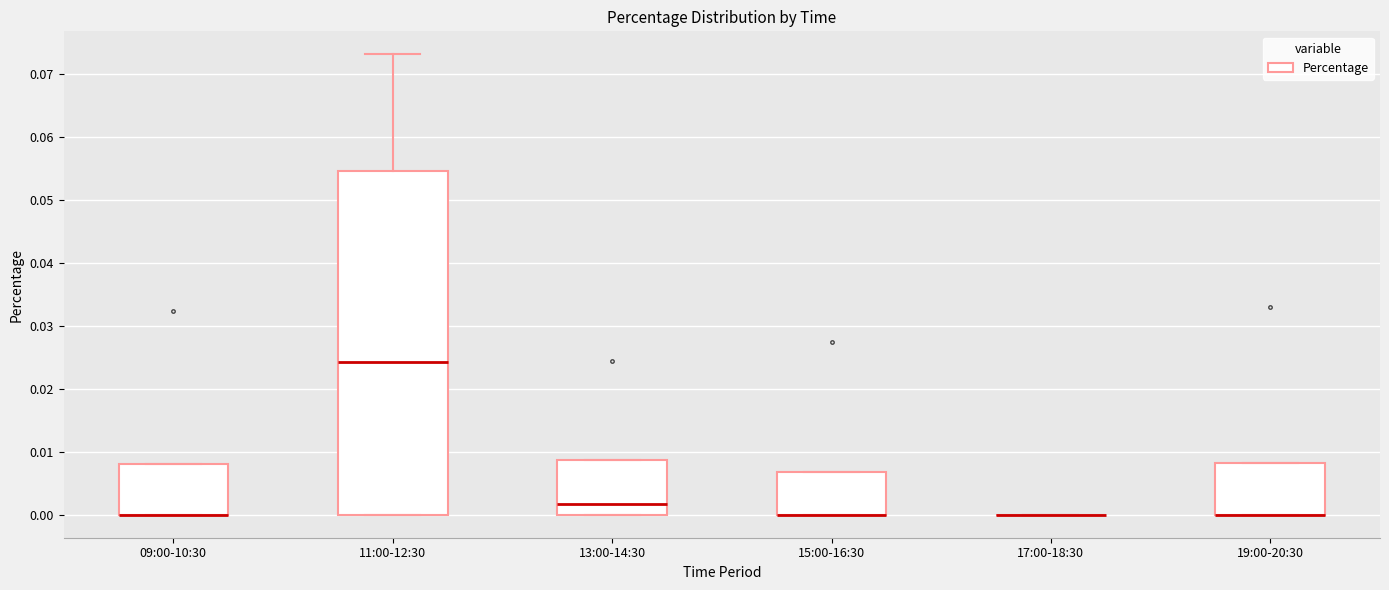

Comparing the boxes themselves (not the whiskers), which one is the tallest?

11:00-12:30